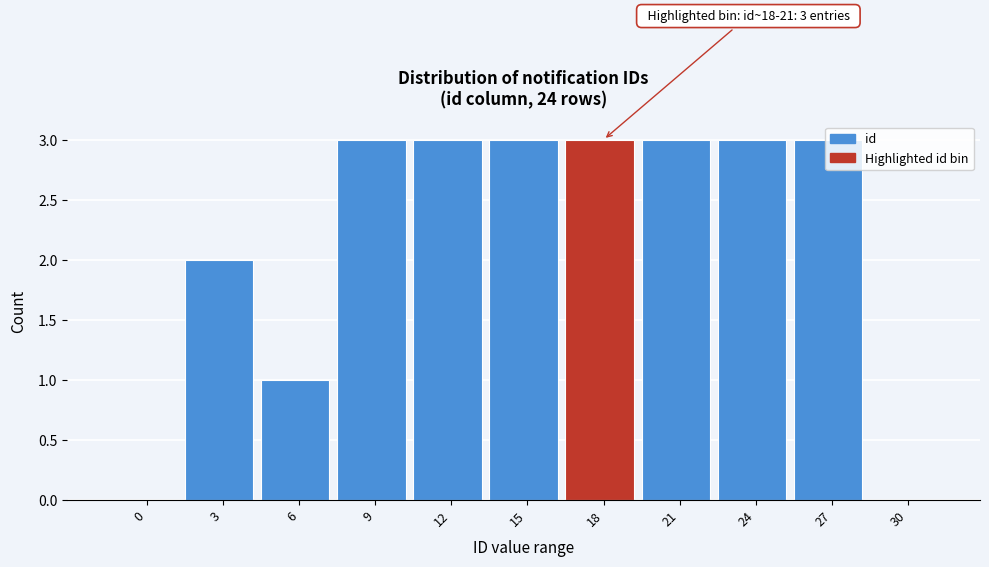

What is the maximum value shown in the chart?

3